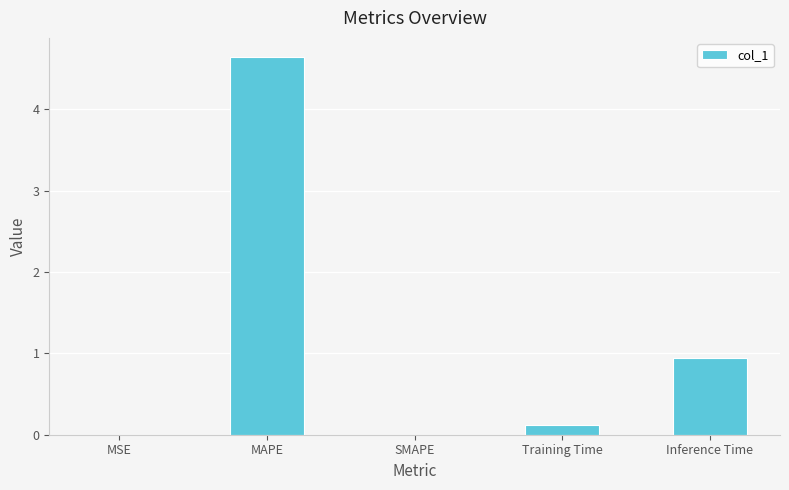

Are the bars horizontal?

No